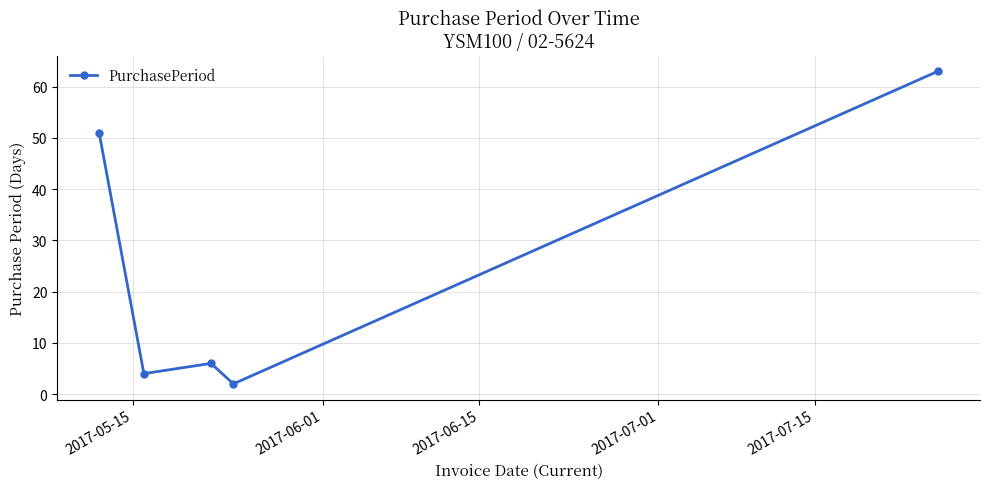

What is the value of the 4th point from the left?

2